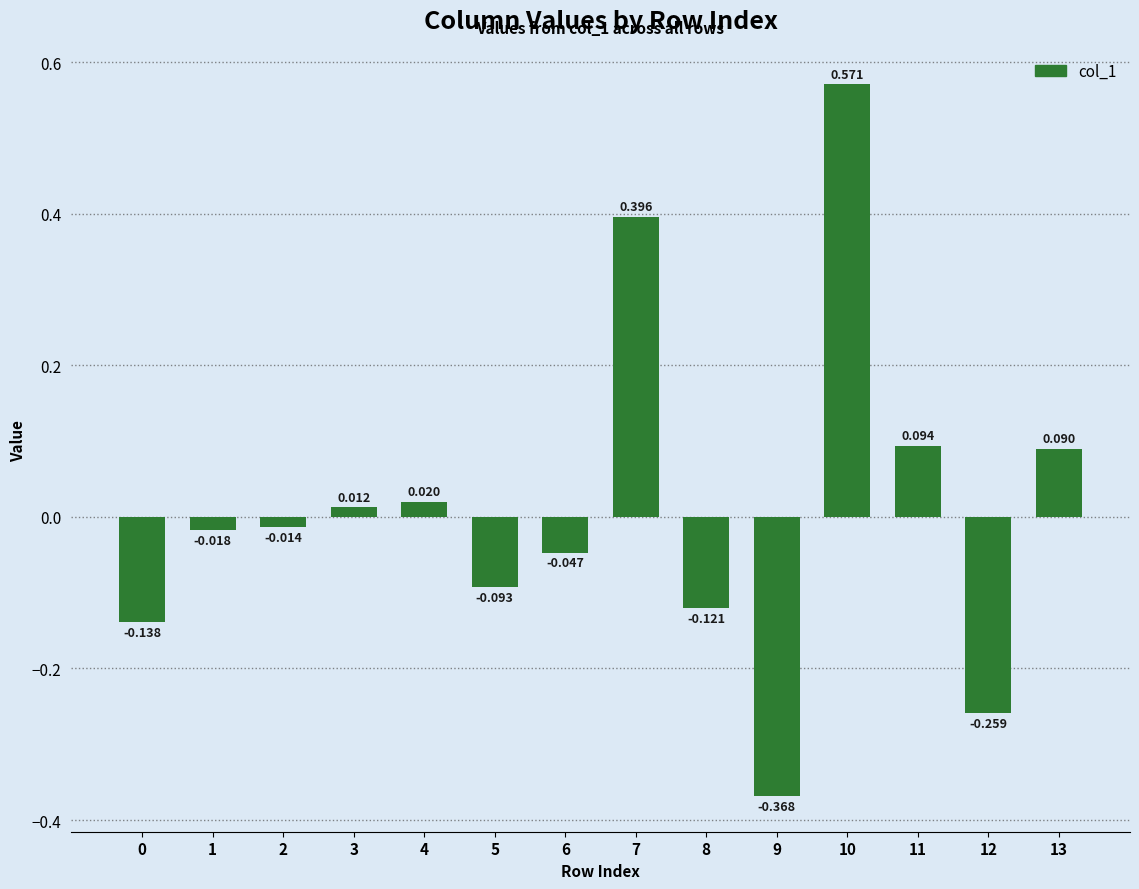

How many negative values are there?

8